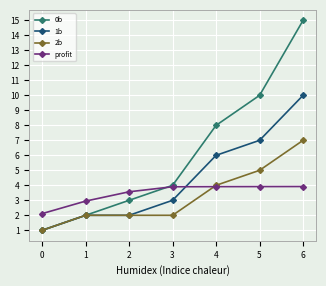

What is the difference between the highest and lowest values at 3?

2.0